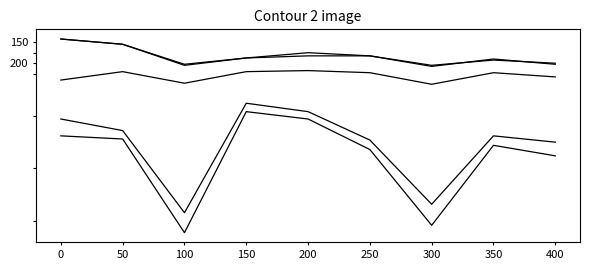

True or false: Total Revenue has a value of 16100 at 100.

True